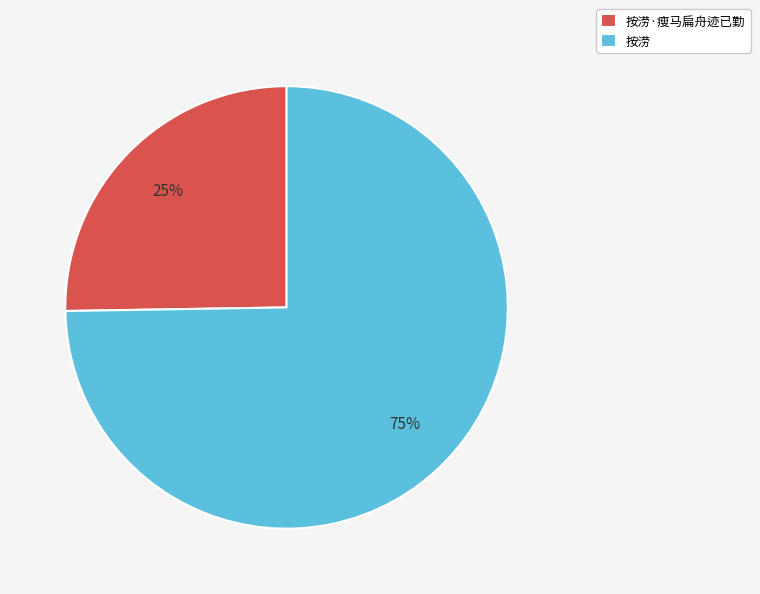

Rank the categories by value from lowest to highest.

按涝·瘦马扁舟迹已勤, 按涝